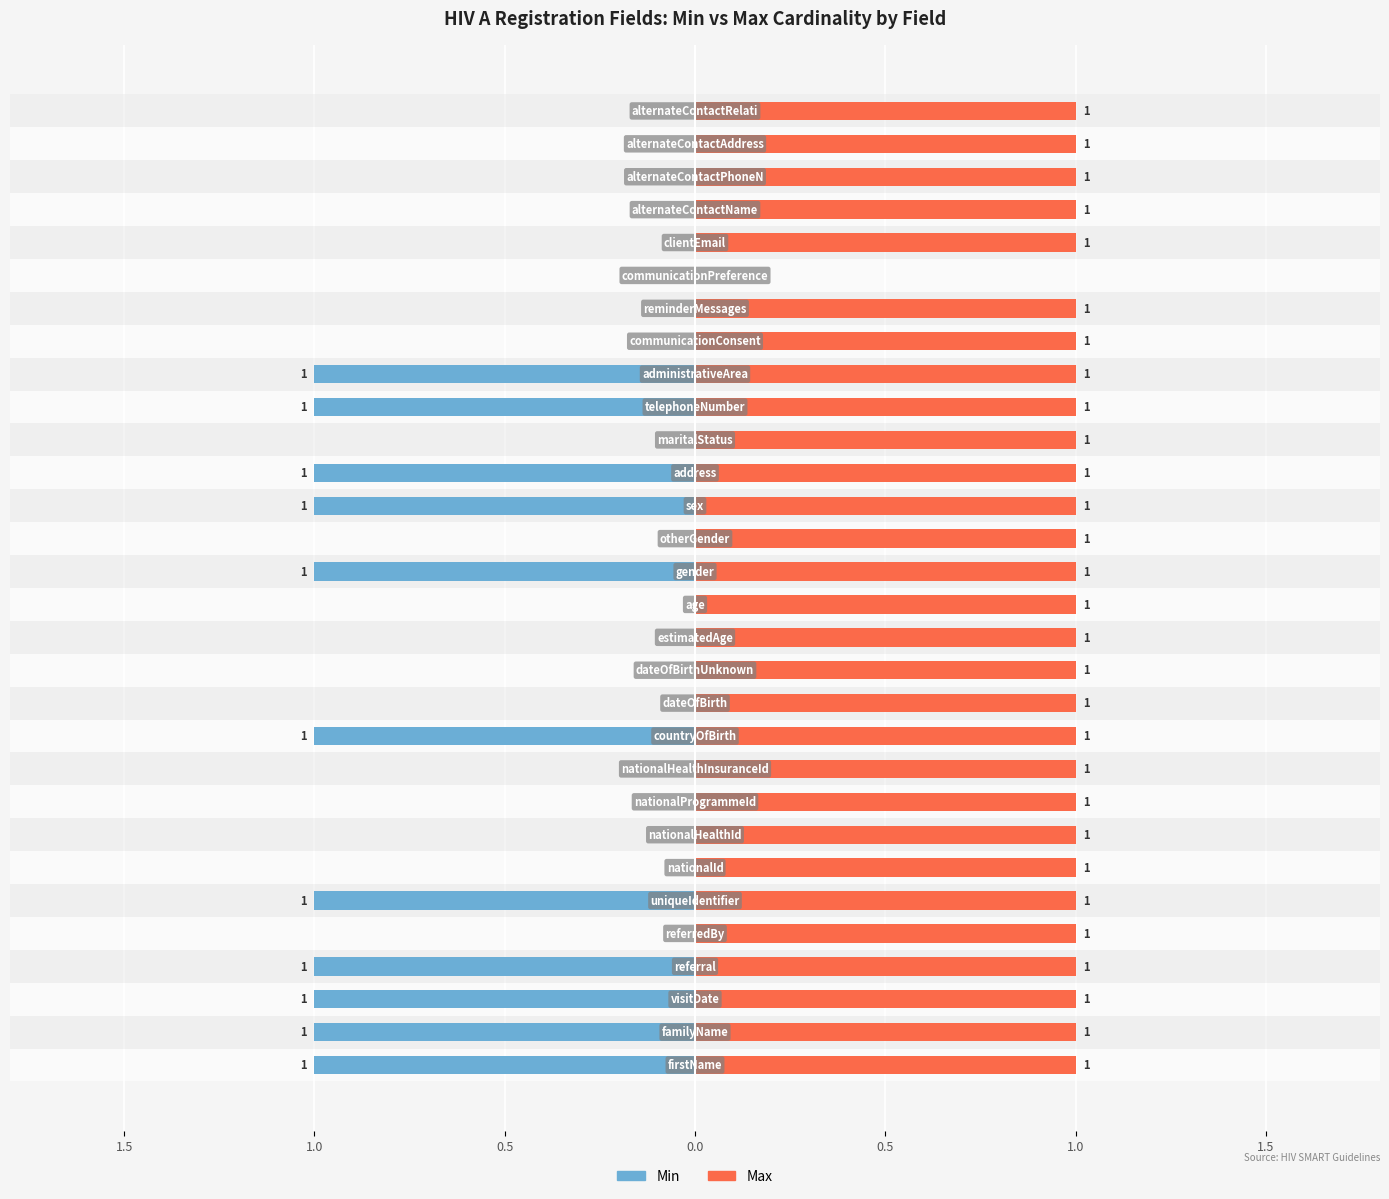

True or false: Max has a value of 0 at 29.

False